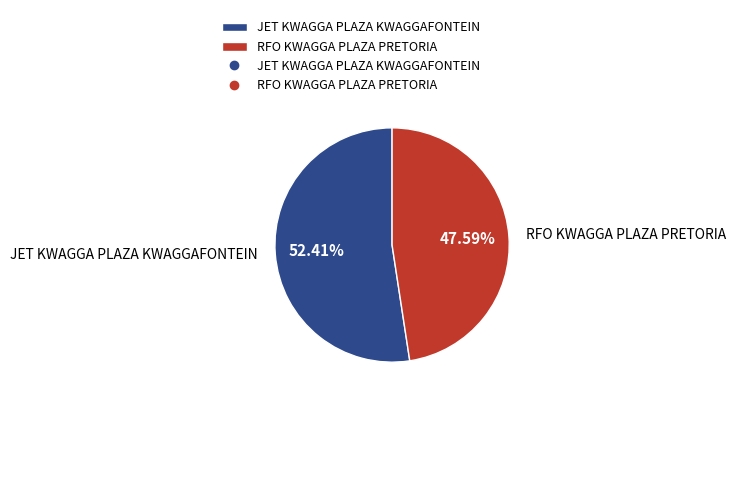

What percentage is NOT represented by JET KWAGGA PLAZA KWAGGAFONTEIN?

47.6%